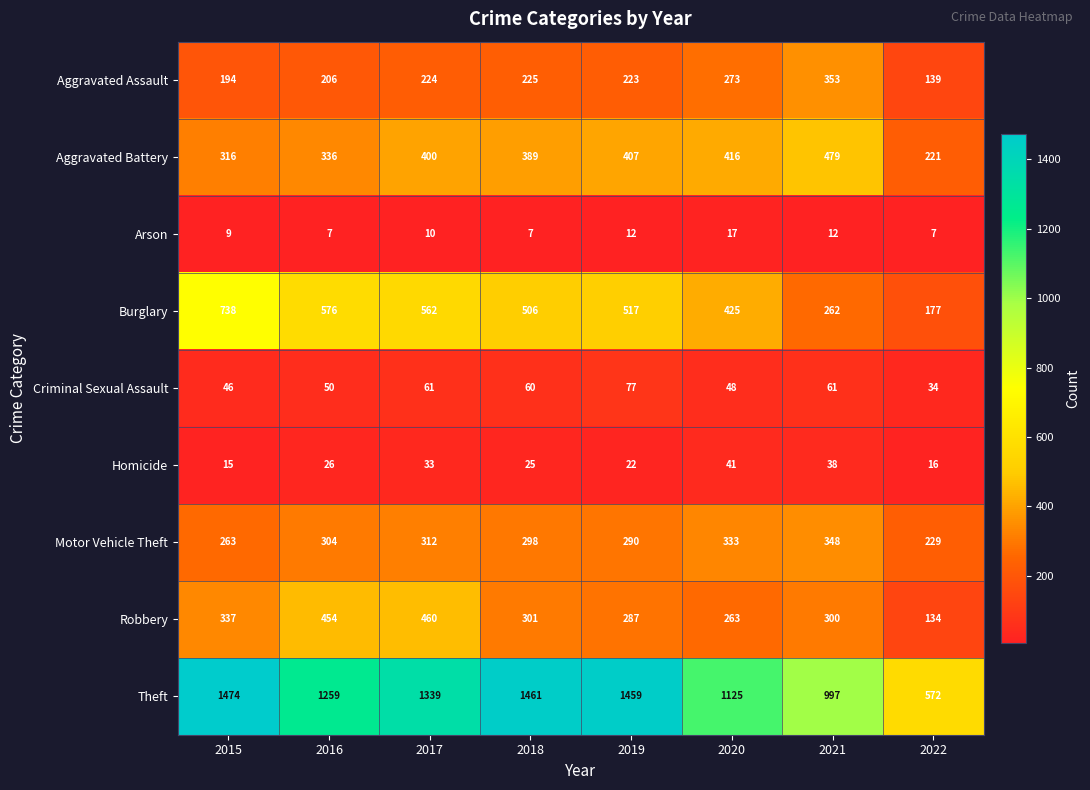

Which series has the largest total across all categories?

Theft